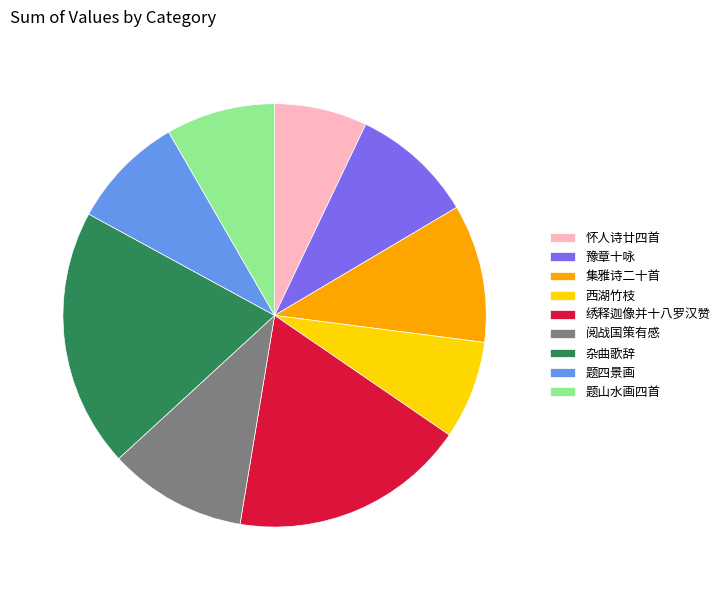

The 怀人诗廿四首 slice represents 1% of the pie. True or false?

False